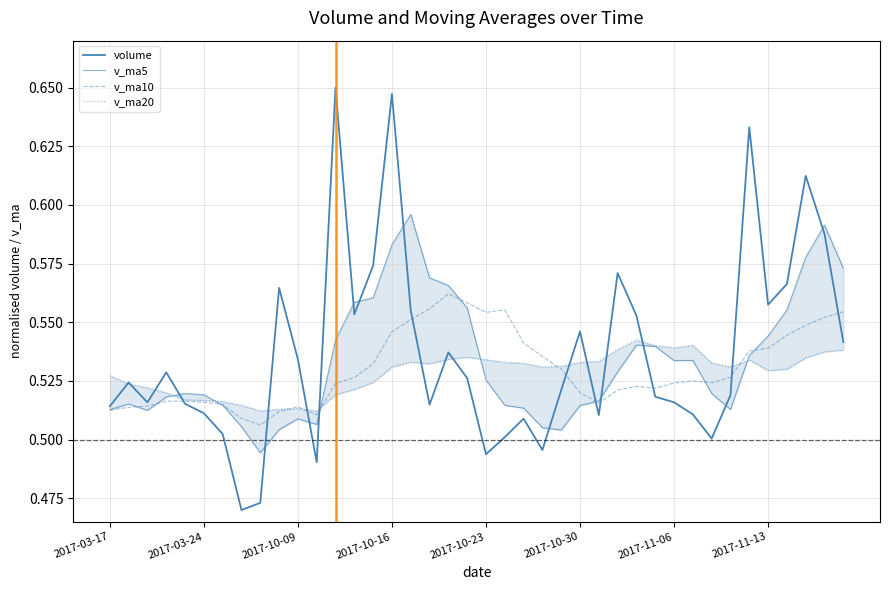

List the series in order of their overall mean, lowest first.

v_ma20, v_ma10, v_ma5, volume